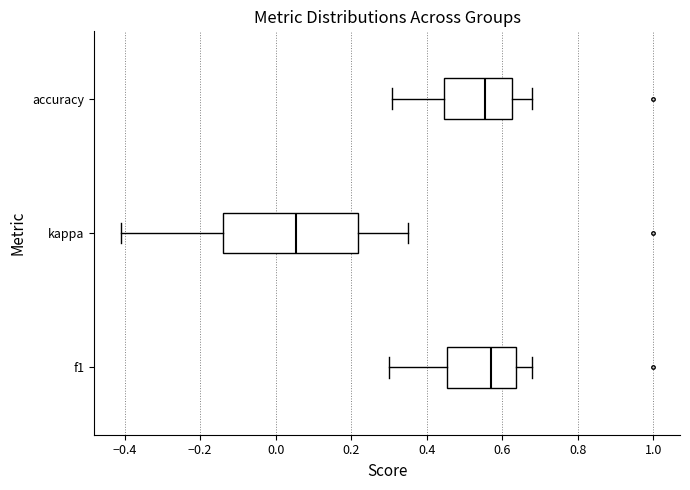

Where does the left whisker of the box for kappa end on the x-axis? The values are not printed on the chart, so give them approximately, as read against the axis.

-0.40